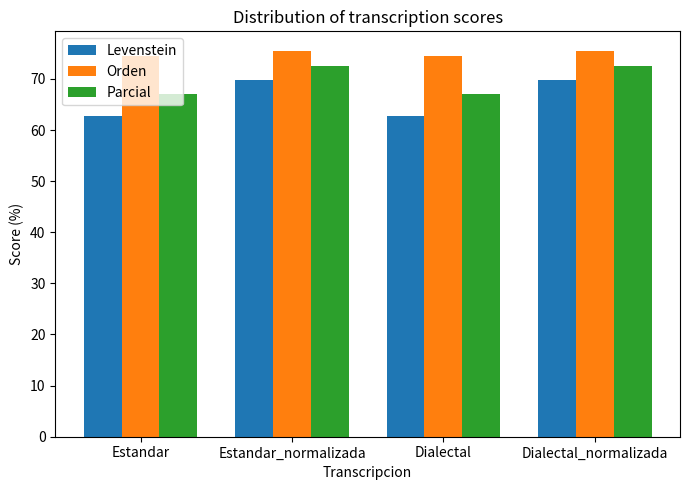

Which series has the largest total across all categories?

Orden